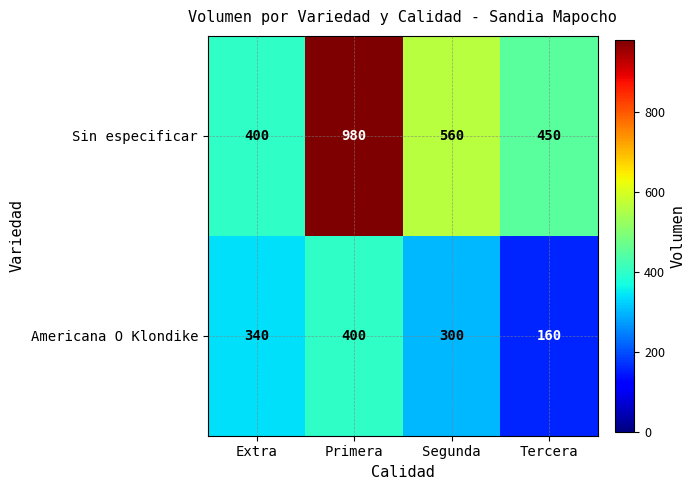

What is the sum of the Americana O Klondike values at Tercera and Segunda?

460